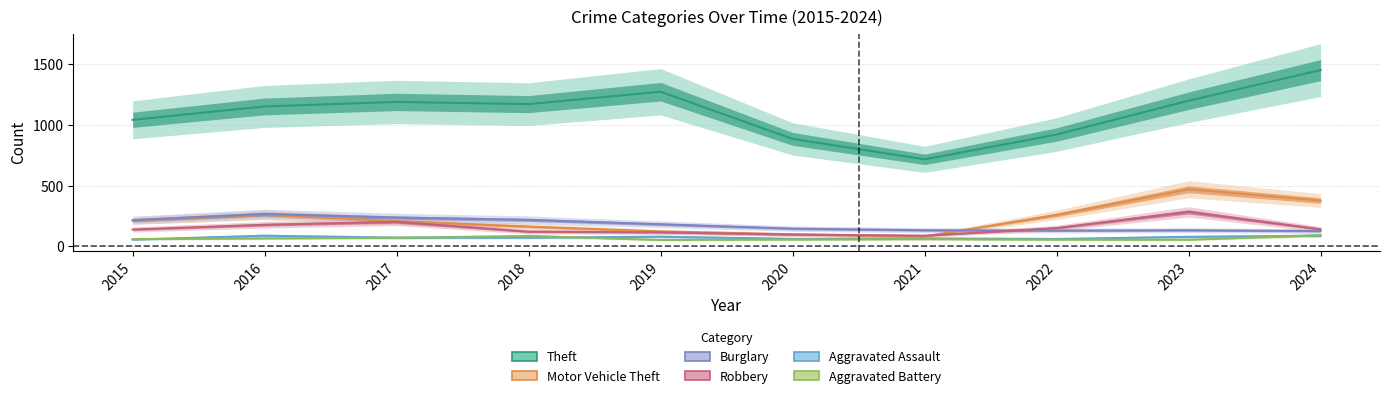

What are all the series names shown in the legend?

Theft, Burglary, Motor Vehicle Theft, Robbery, Aggravated Assault, Aggravated Battery